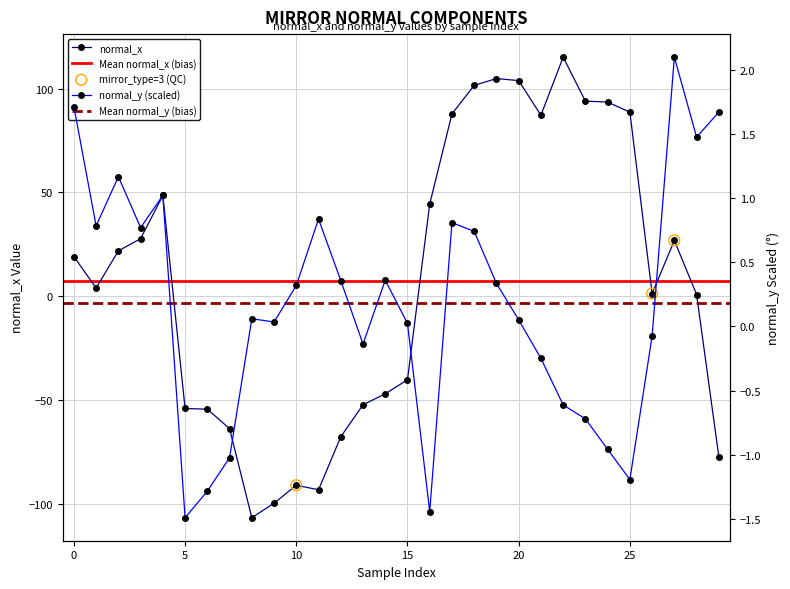

Which series has the widest spread of Y values?

normal_x